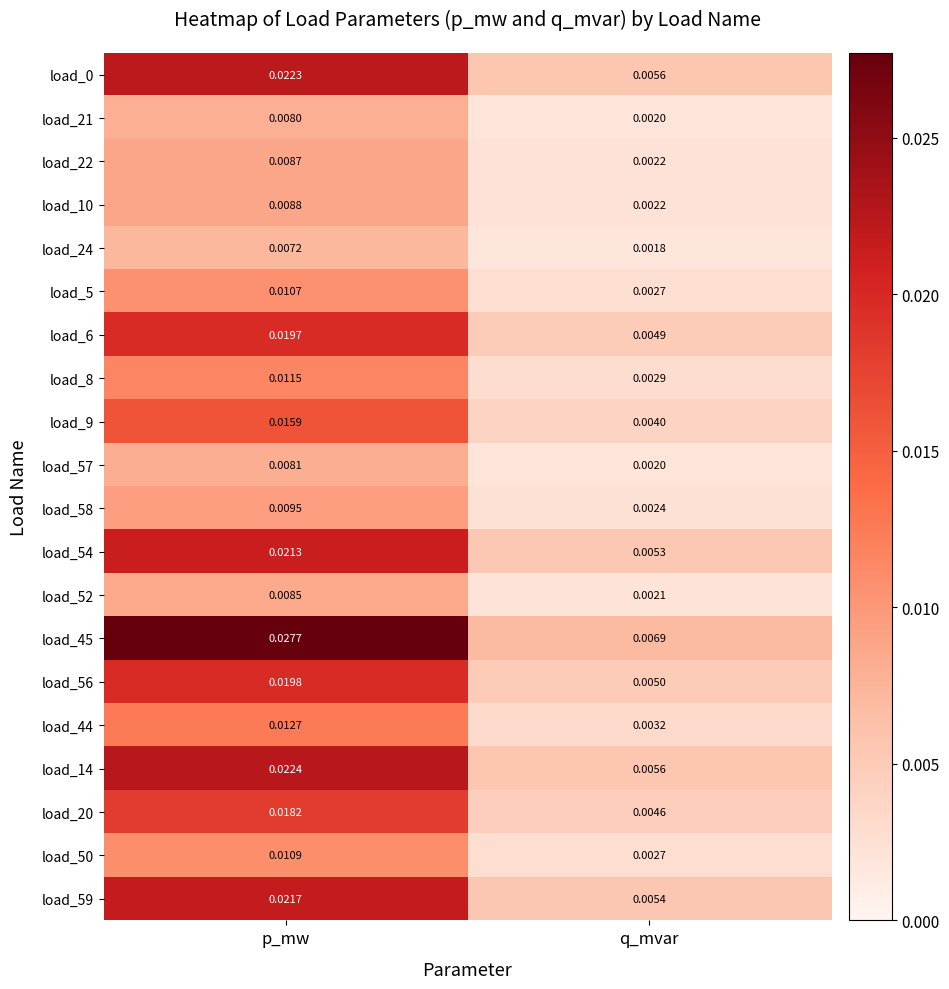

Which category has the lowest value in the load_24 series?

q_mvar